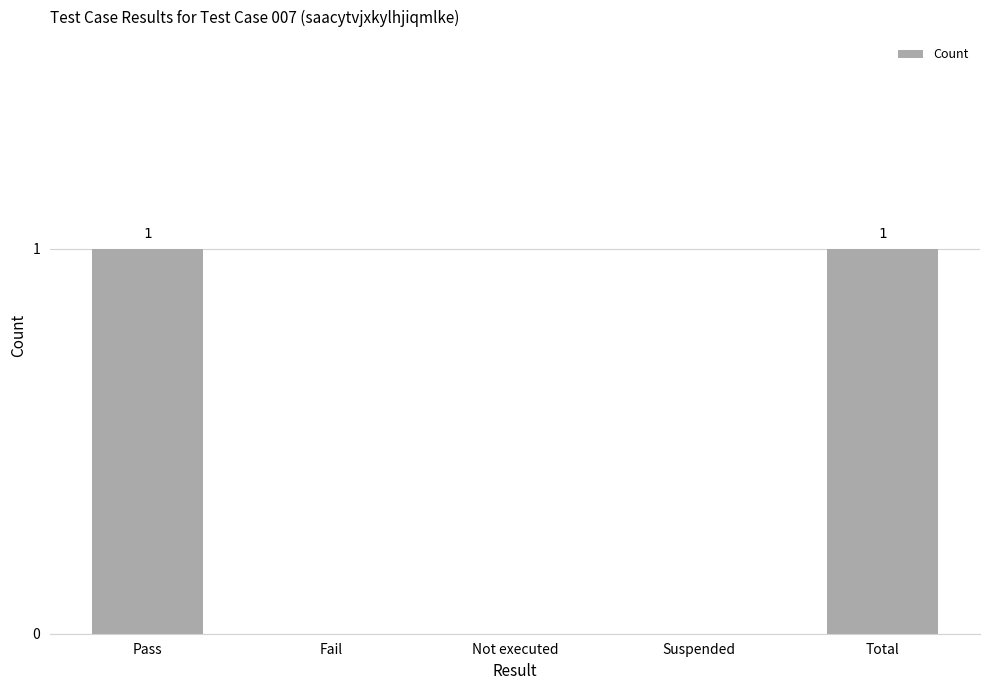

The value at Total is 1. True or false?

True